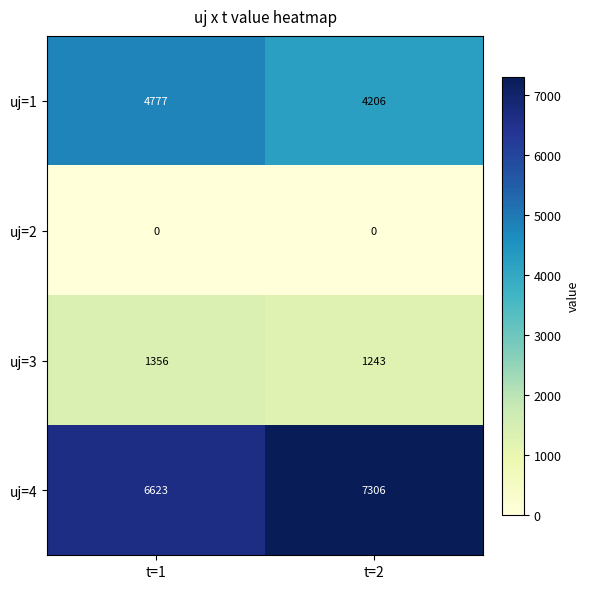

Reading left to right, list all the values displayed in this chart.

uj=1: 4777	4206
uj=2: 0	0
uj=3: 1356	1243
uj=4: 6623	7306